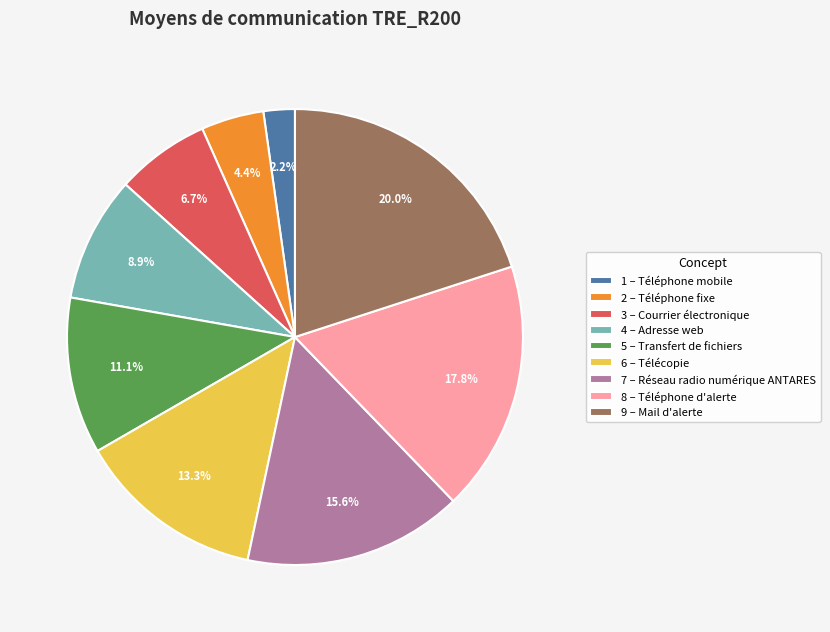

Is there a majority slice in this chart?

No